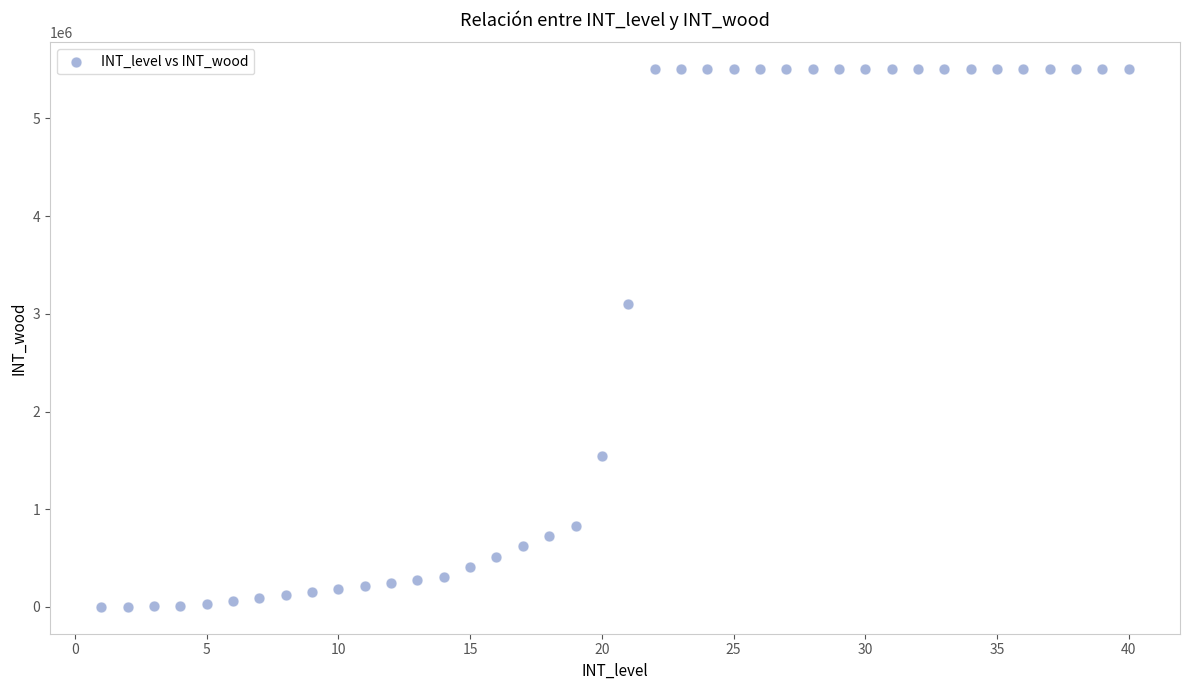

What Y value in the scatter plot is closest to 2752430?

3096000